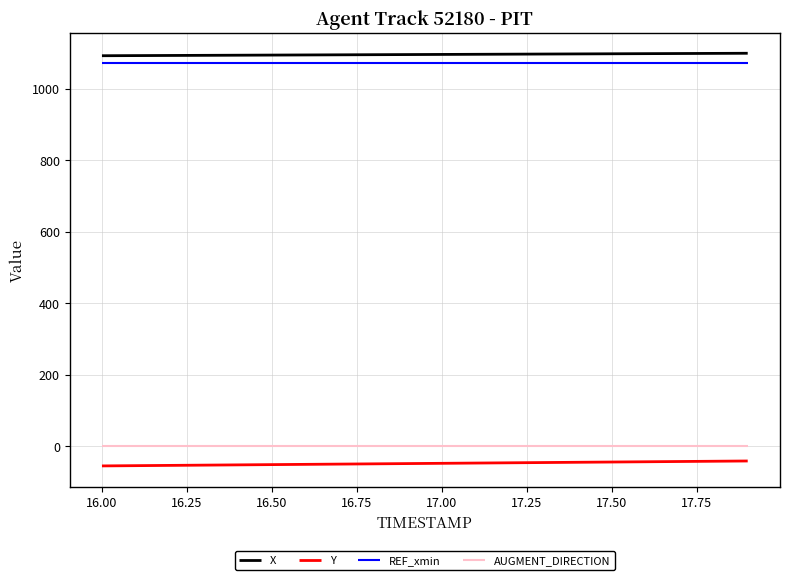

Count the number of categories in the chart.

20